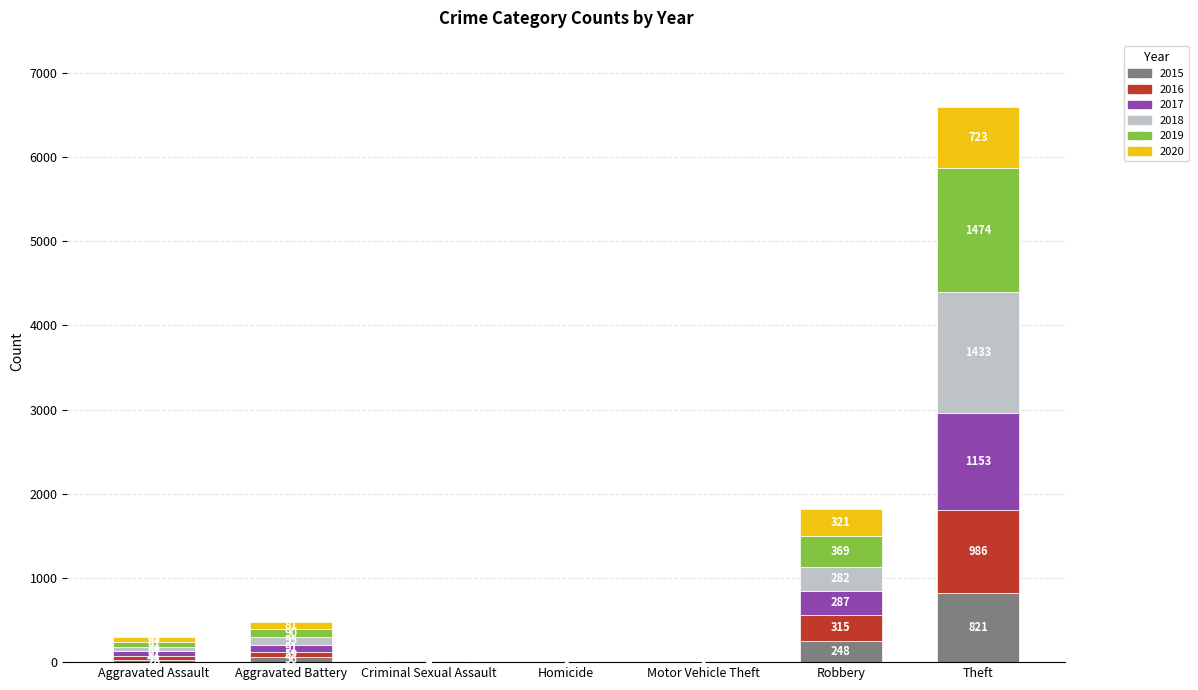

Is it true that 2015 equals 26 at Aggravated Assault?

True